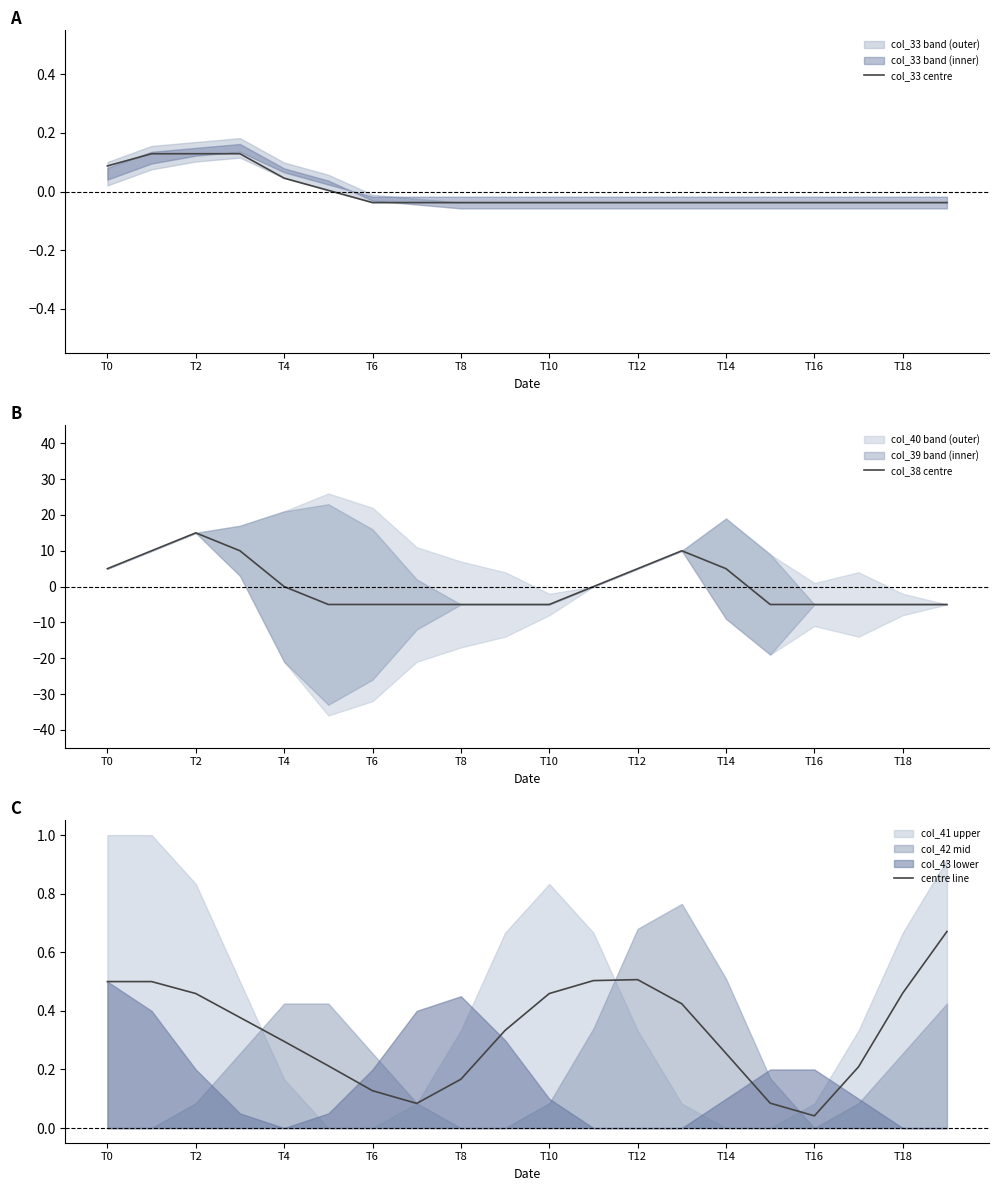

Where does the col_38 centre series first go above -4?

T0